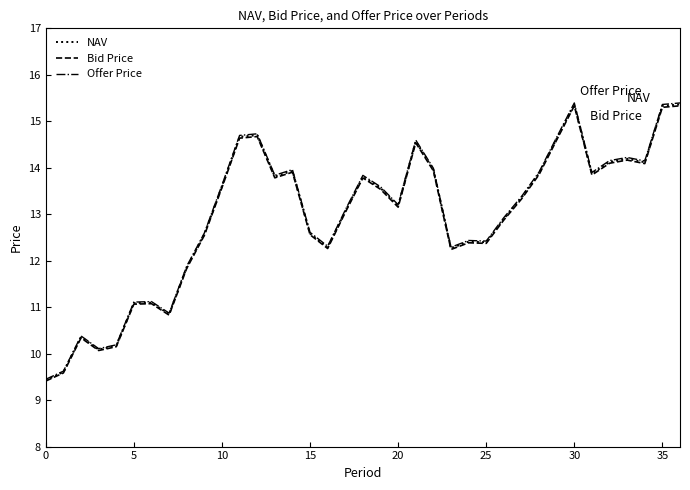

True or false: NAV and Bid Price cross at least once.

False